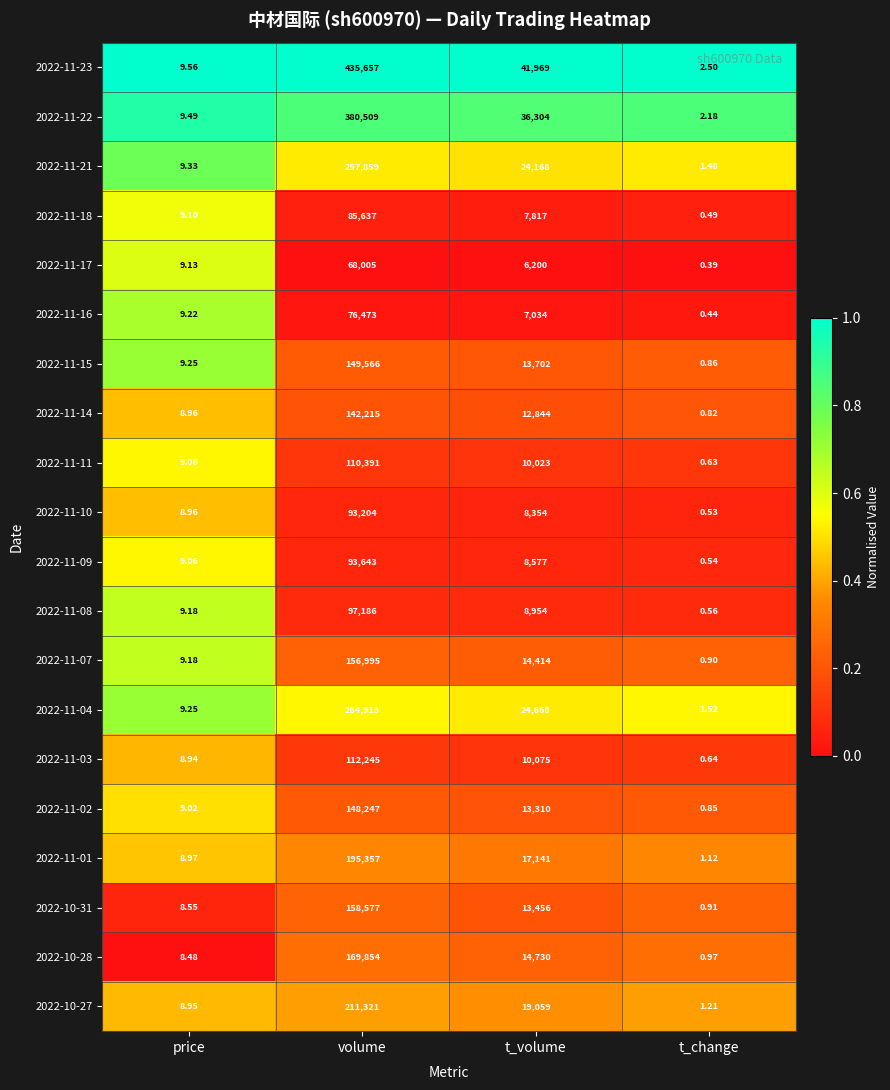

Rank the categories by 2022-11-21 value from lowest to highest.

t_change, price, t_volume, volume